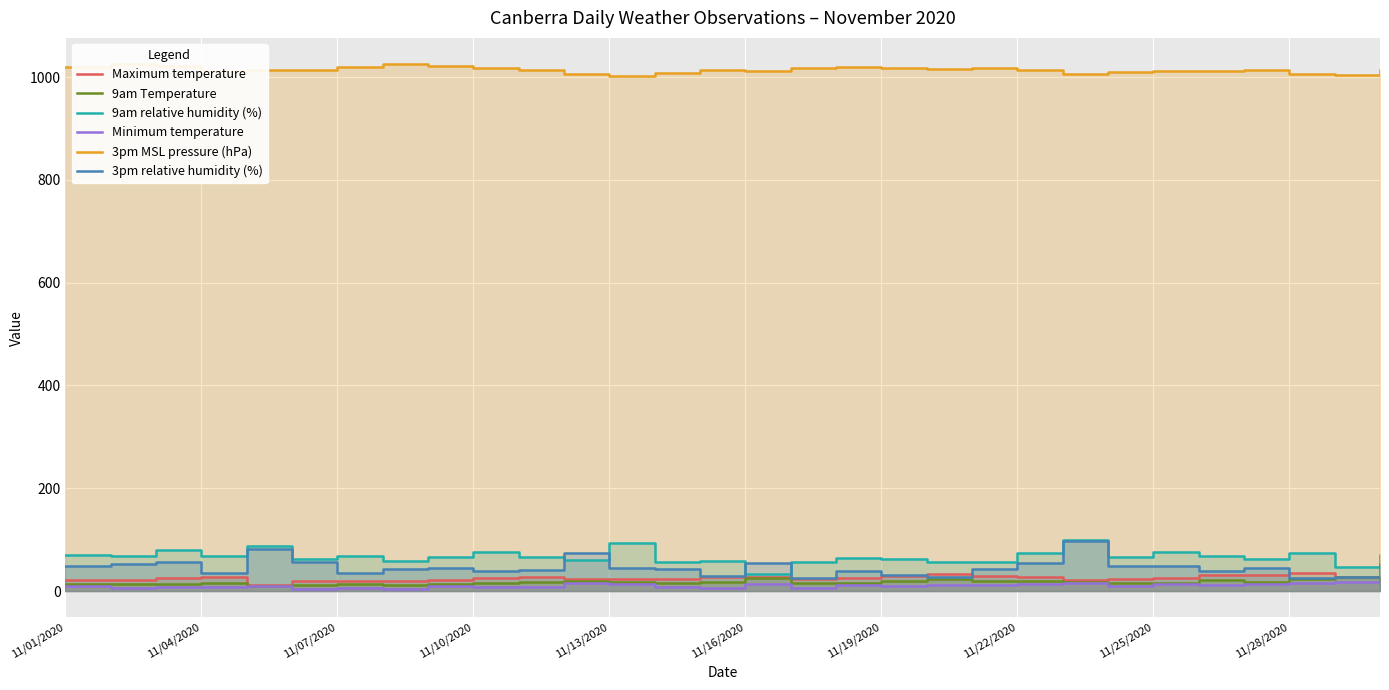

What is the total value across all series at 11?

1199.1